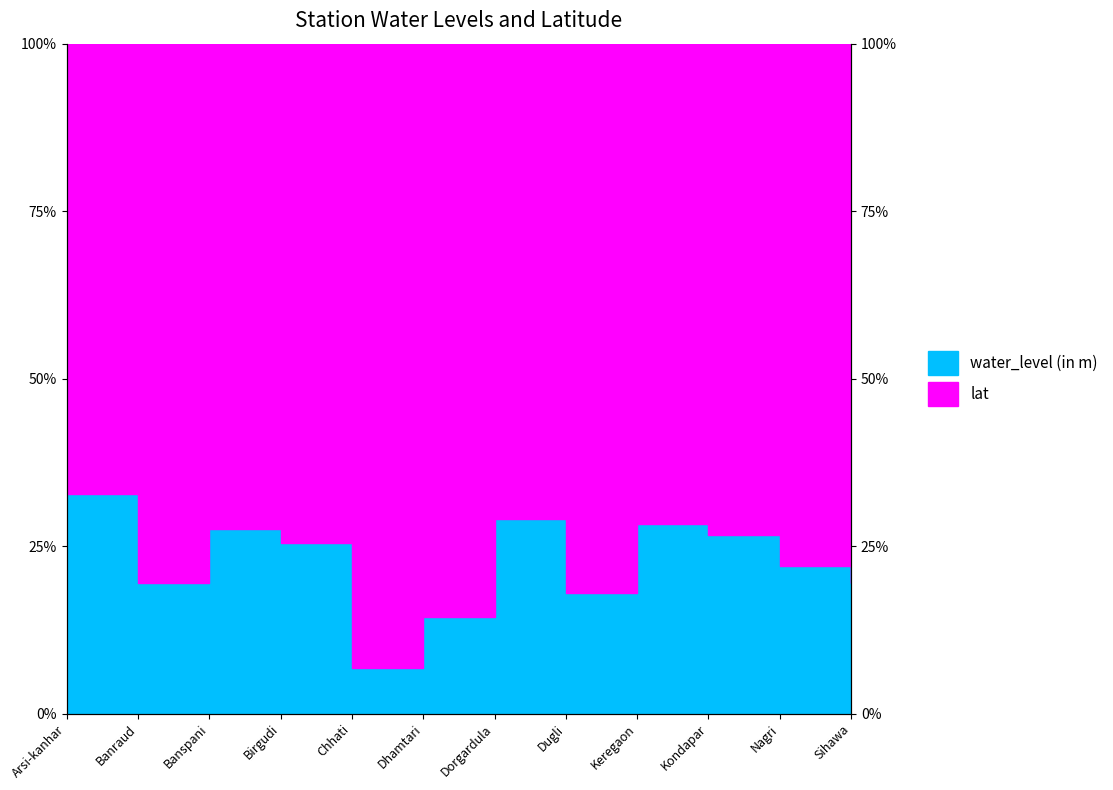

Is it true that the value at Banraud is 19.5?

True